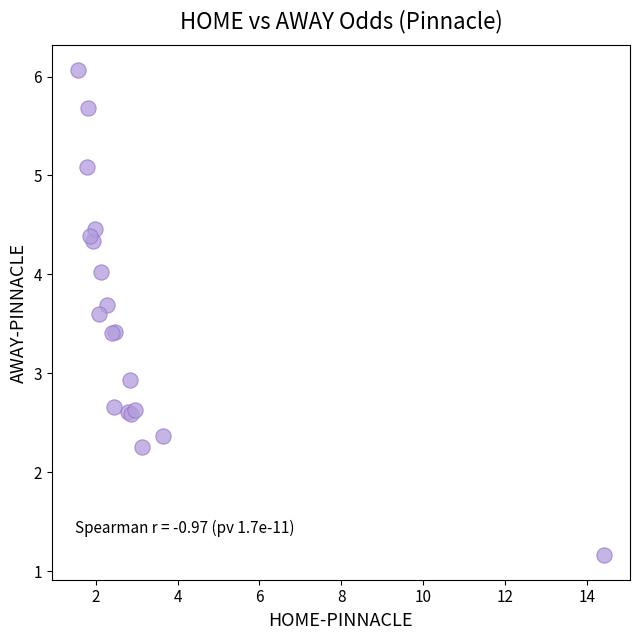

What Y value in the scatter plot is closest to 3?

2.9